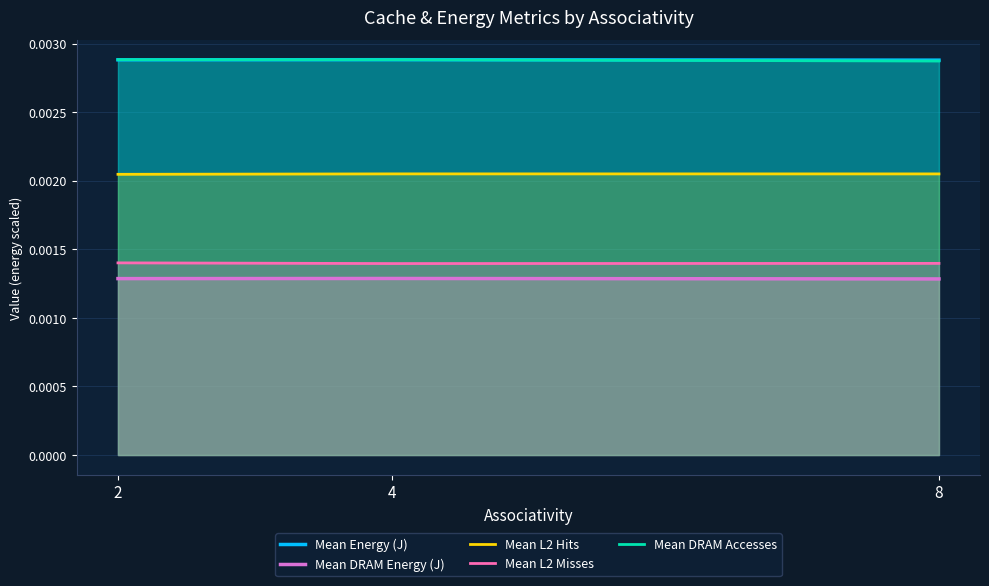

Is the value of Mean DRAM Energy (J) at 2 greater than the value of Mean Energy (J) at 8?

No